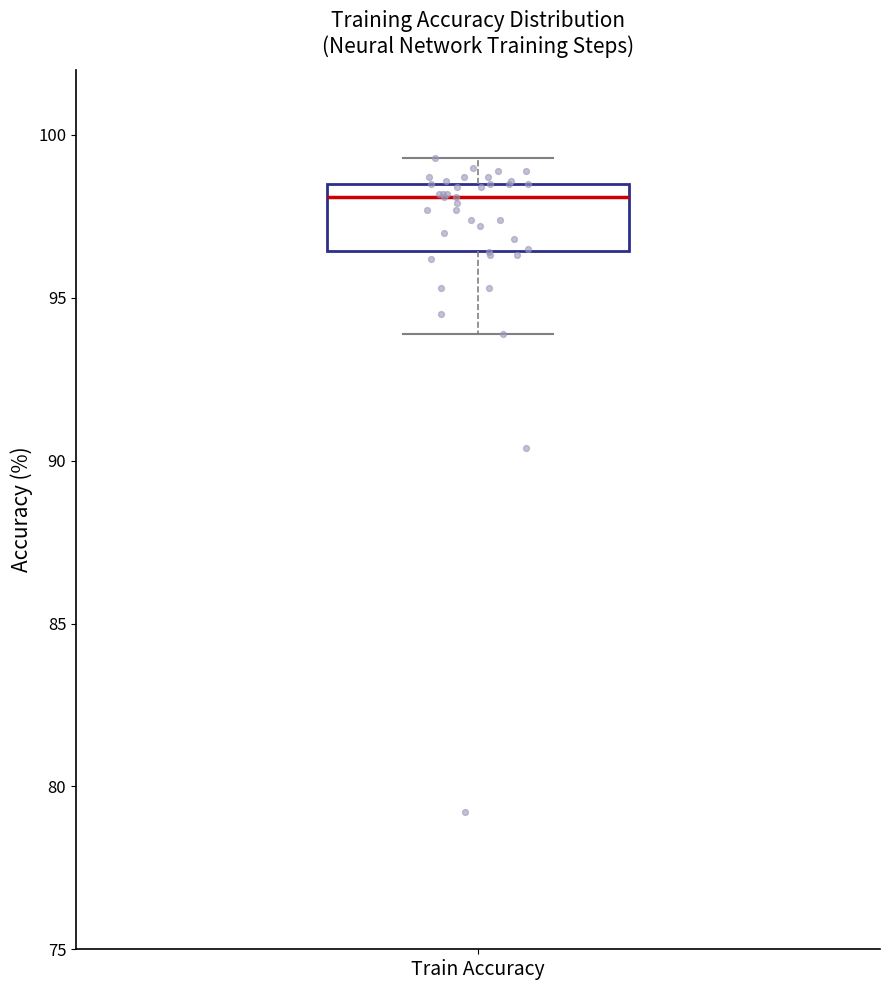

Where is the lower edge of the box for Train Accuracy on the y-axis? The values are not printed on the chart, so give them approximately, as read against the axis.

96.5